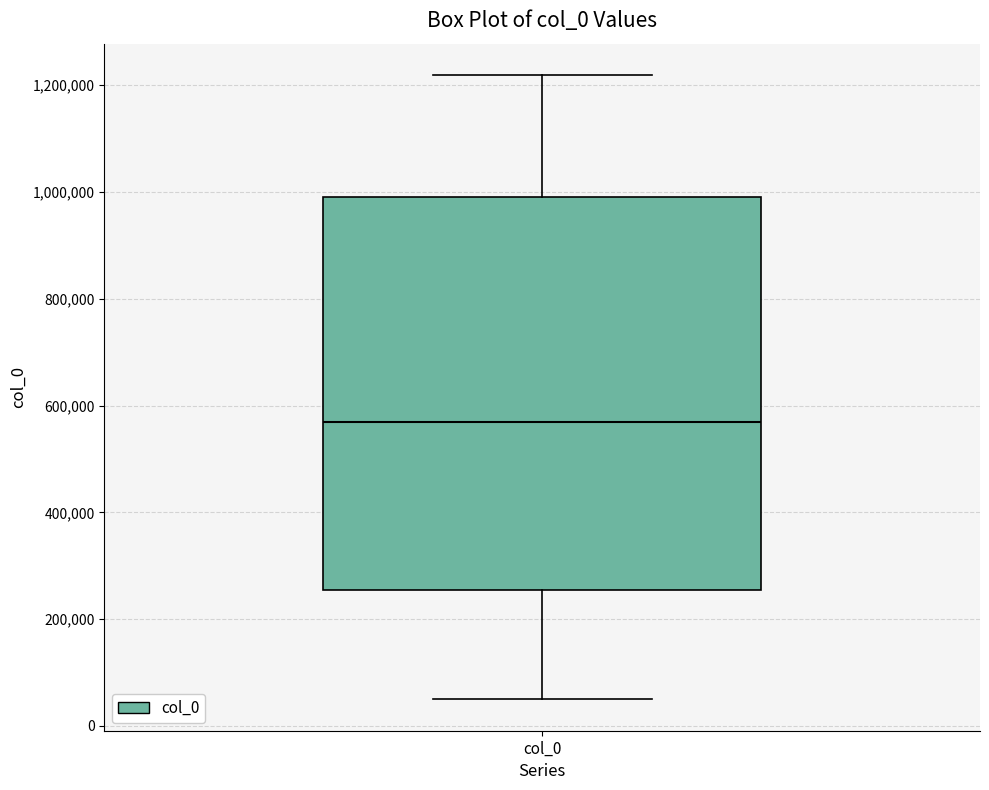

Where does the lower whisker of the box for col_0 end on the y-axis? The values are not printed on the chart, so give them approximately, as read against the axis.

40000